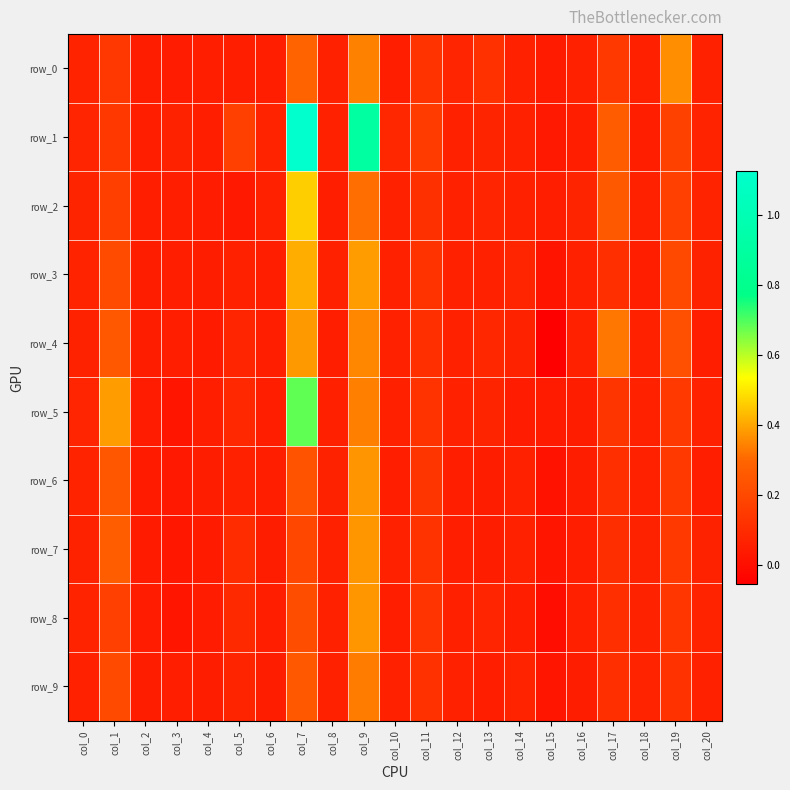

Rank the series at col_10 from lowest to highest value.

row_0, row_8, row_6, row_5, row_4, row_7, row_3, row_2, row_9, row_1